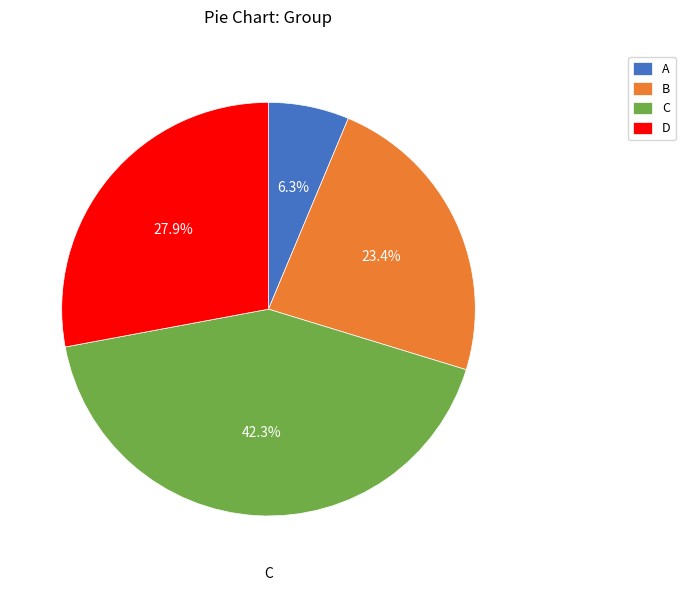

To the nearest percent, what is the average slice percentage?

25%